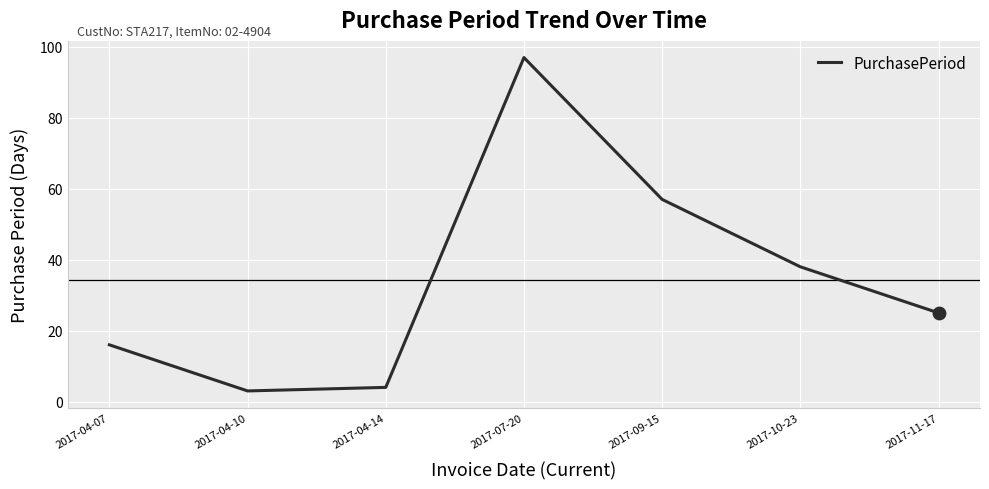

What is the ratio of the value at 2017-10-23 to the value at 2017-04-14?

9.5